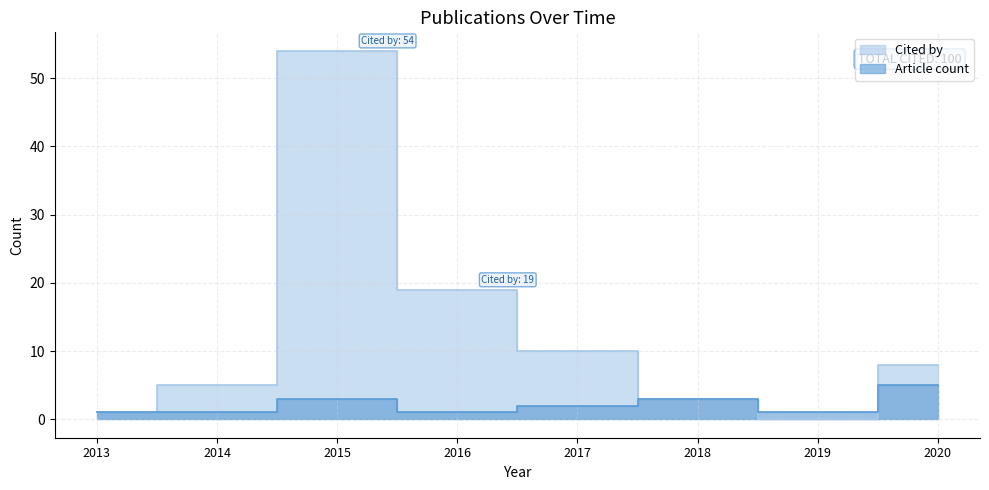

The value of Cited by at 2013 is 1. True or false?

True